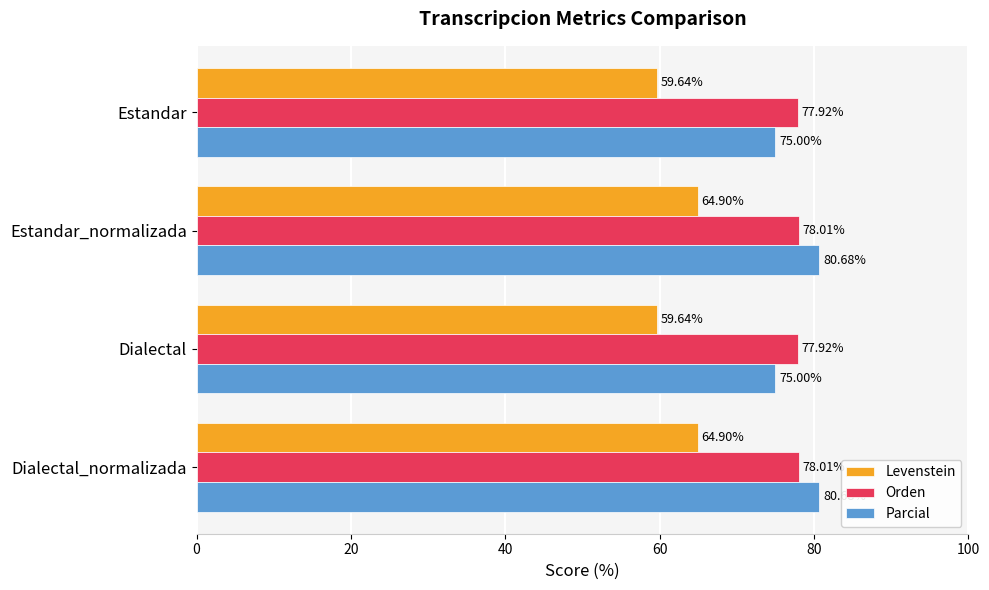

Which series has the largest total across all categories?

Orden